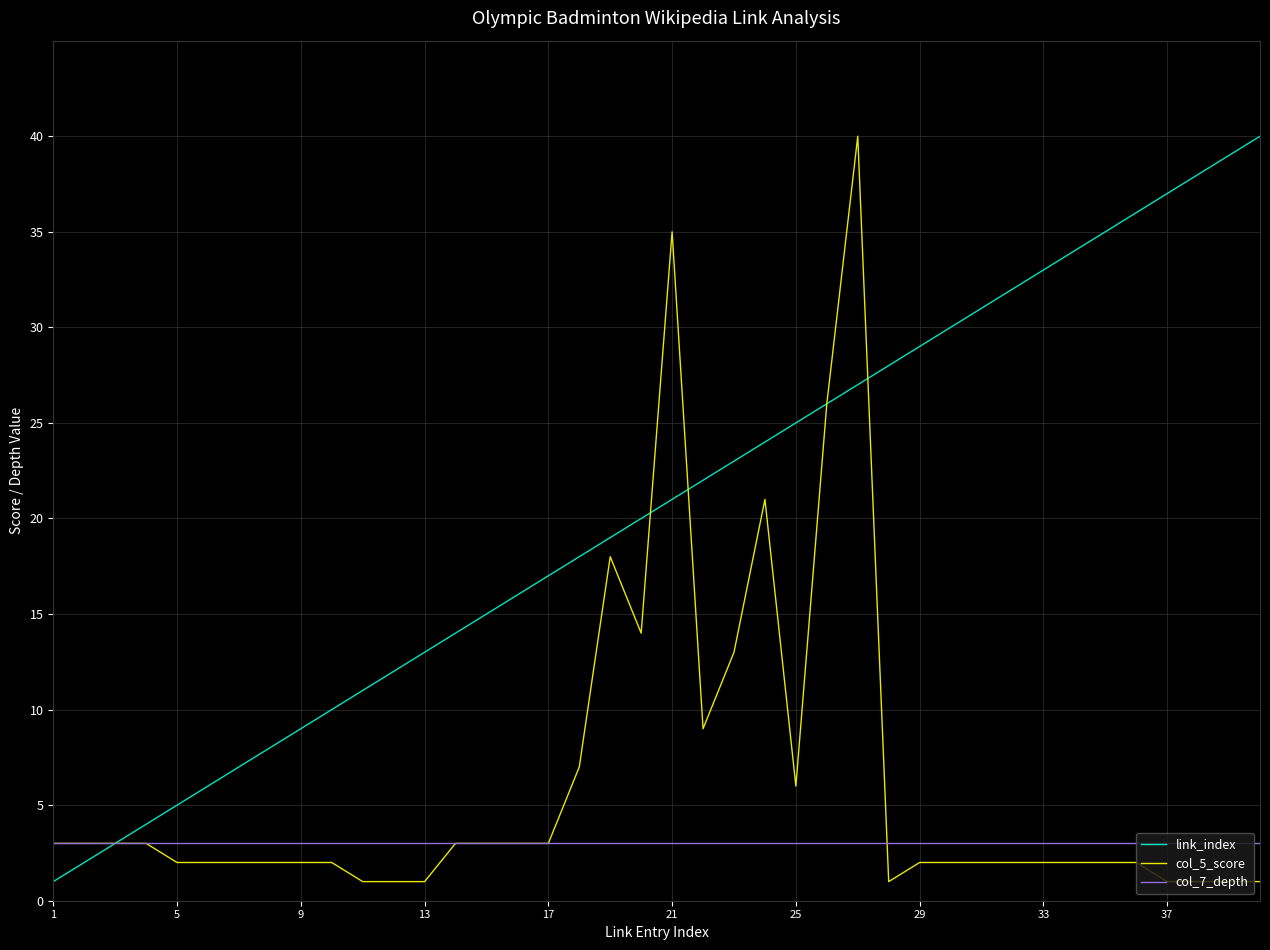

Rank the series by their average value, from lowest to highest.

col_7_depth, col_5_score, link_index